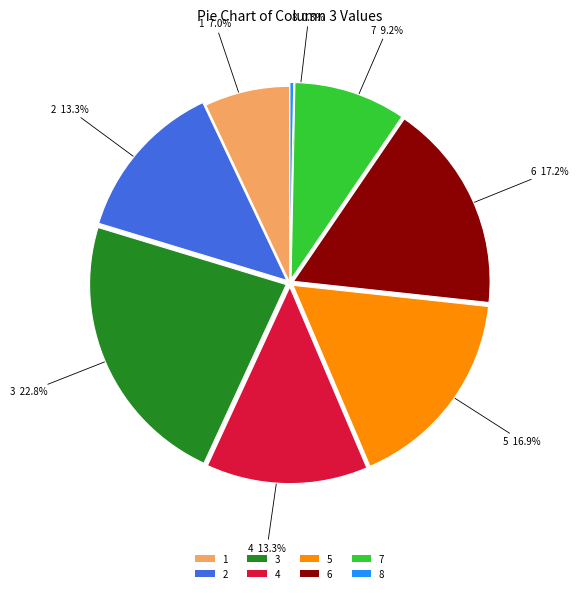

Count the number of slices in the pie.

8